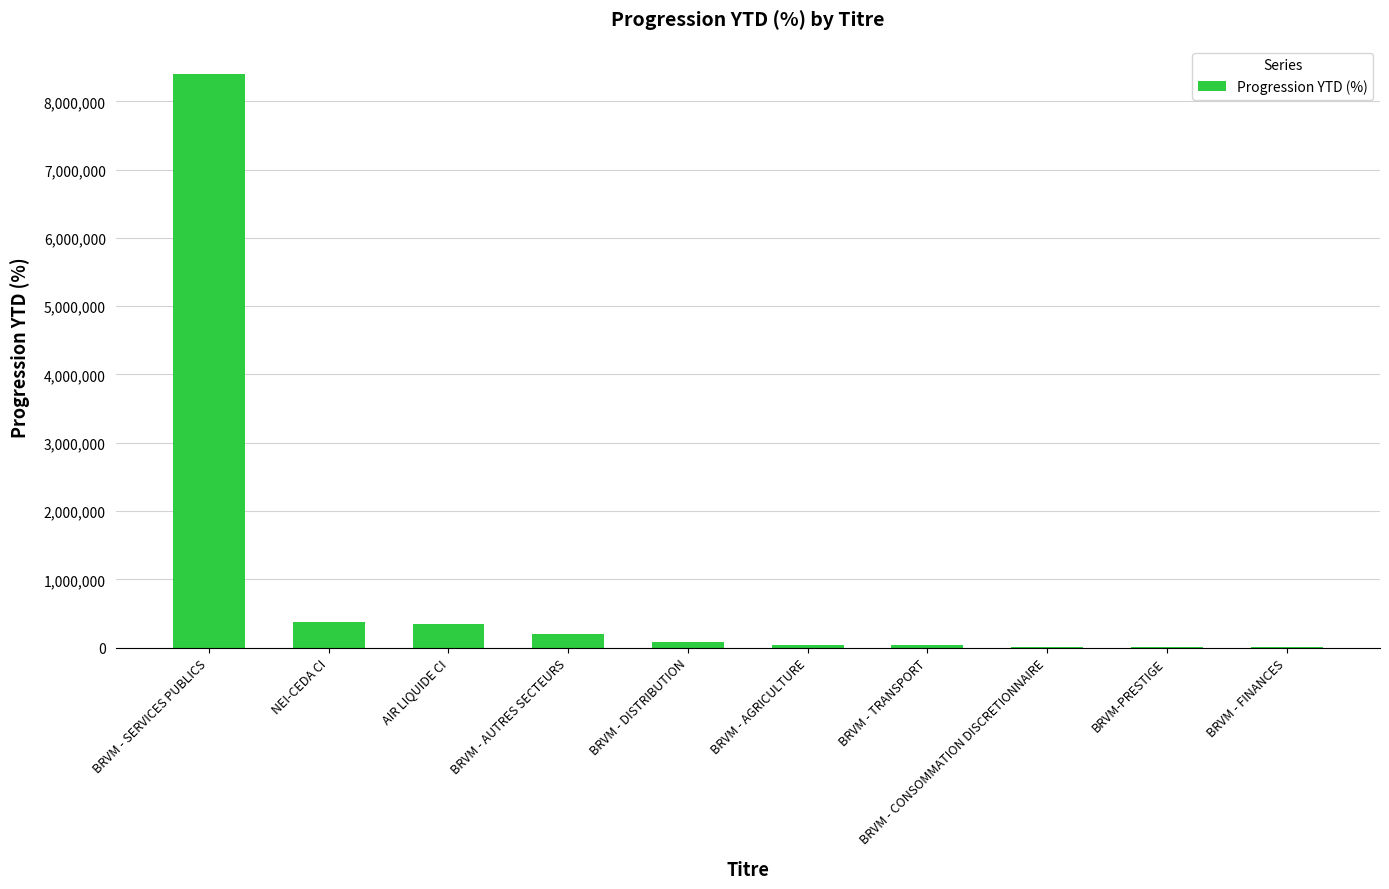

Are the bars horizontal?

No